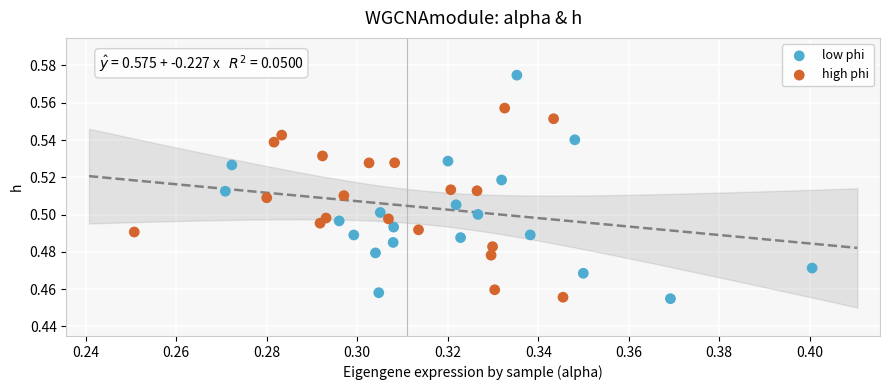

Which series reaches the maximum Y coordinate?

low phi